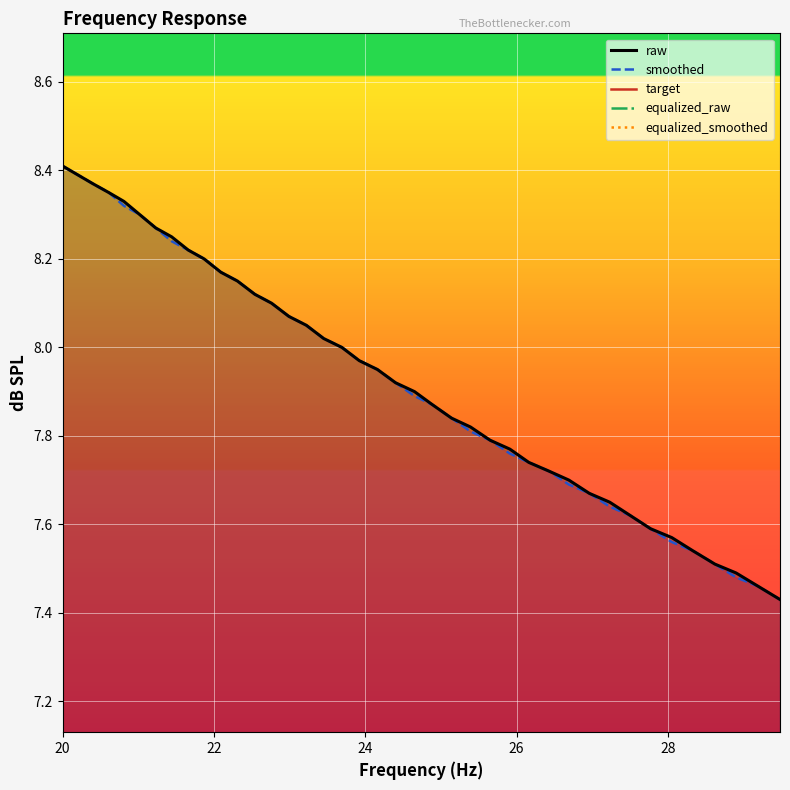

True or false: smoothed and raw intersect in this chart.

False